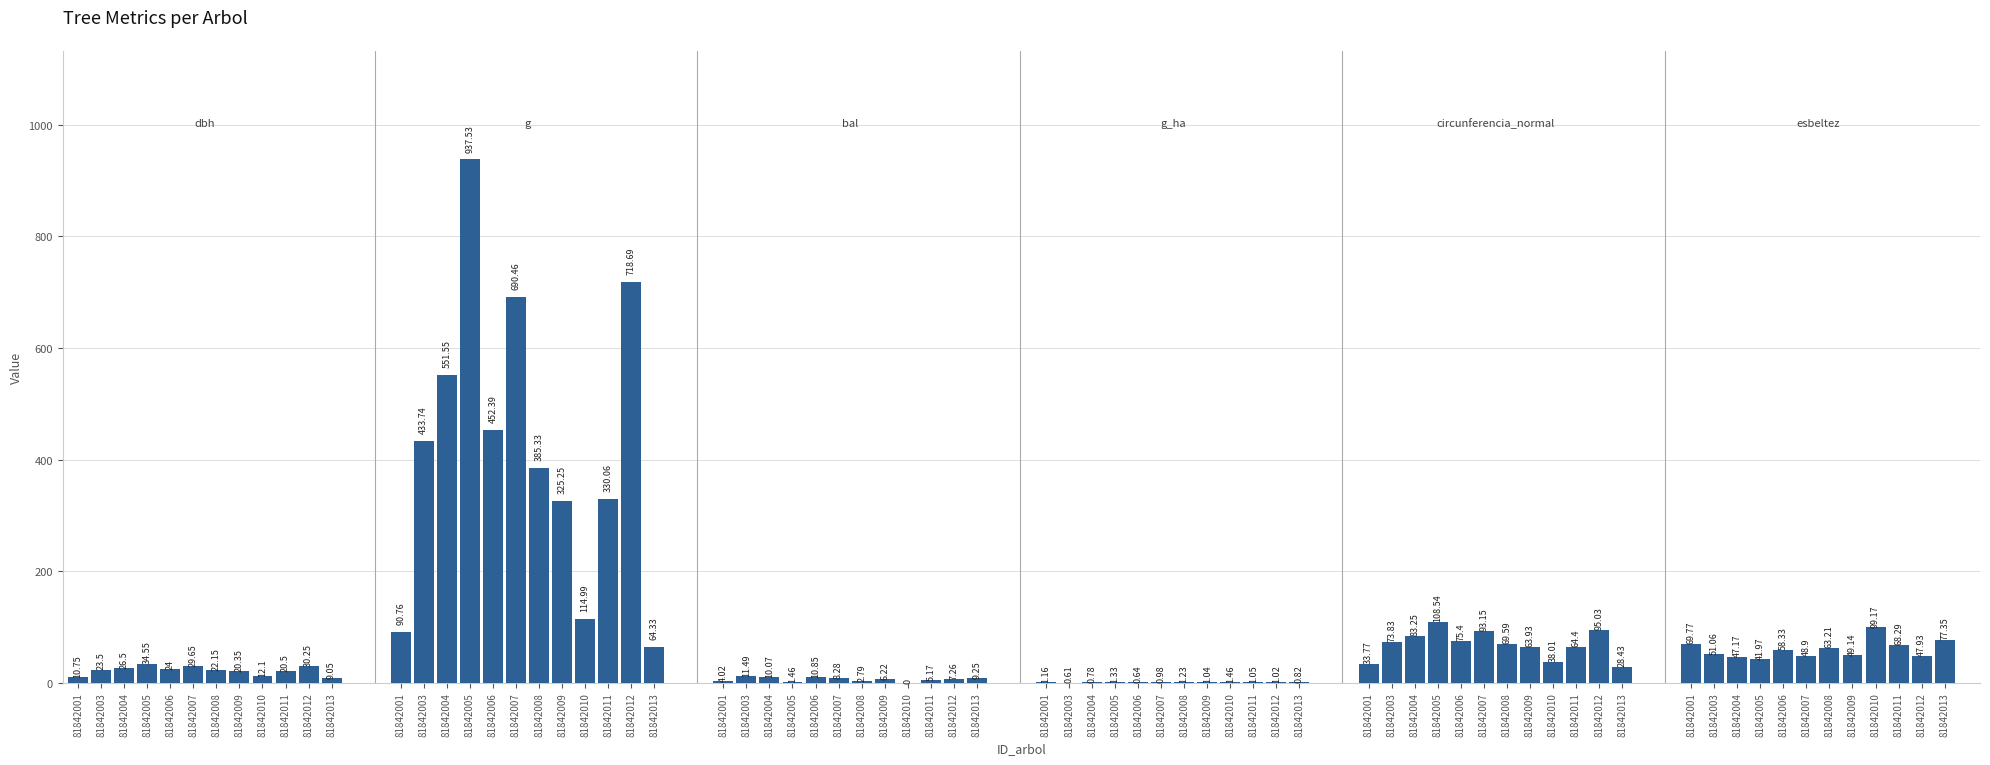

What is the value of the g bar at the 2nd from the left?

433.7